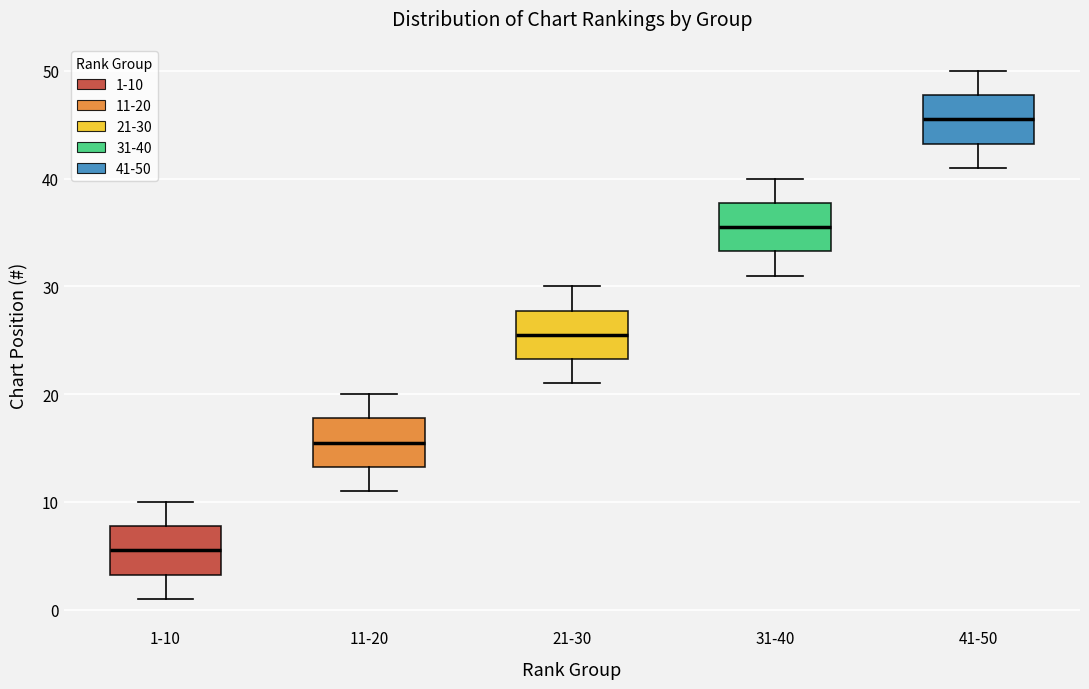

Reading left to right, transcribe this box plot: for each box, give where its median line is, the range the box spans, and where its two whiskers end, as read against the y-axis. The values are not printed on the chart, so give them approximately, as read against the axis.

1-10: median 6, box 3 to 8, whiskers 1 to 10
11-20: median 16, box 13 to 18, whiskers 11 to 20
21-30: median 26, box 23 to 28, whiskers 21 to 30
31-40: median 36, box 33 to 38, whiskers 31 to 40
41-50: median 46, box 43 to 48, whiskers 41 to 50